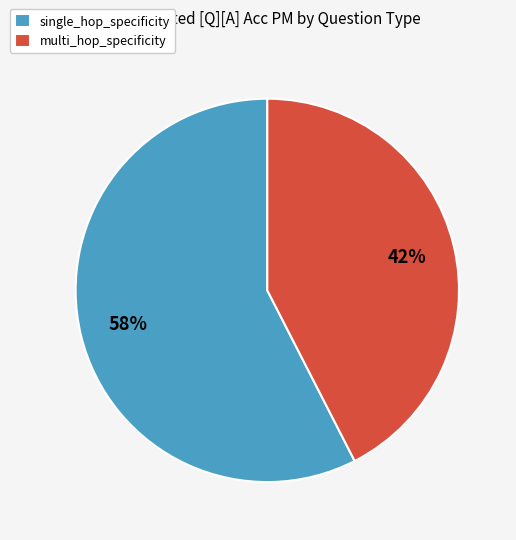

How many segments does this pie chart have?

2